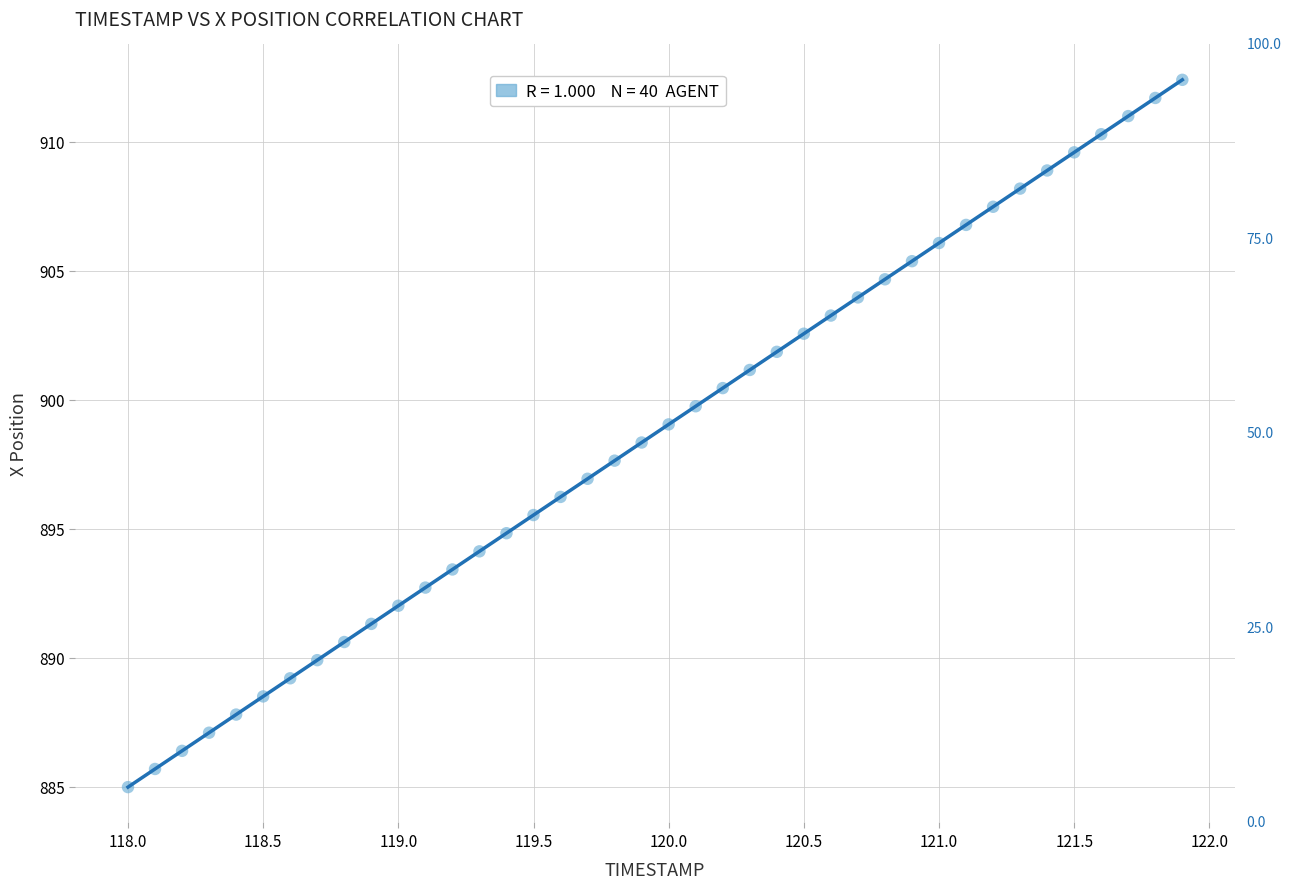

What is the range of X values (max minus min)?

3.9